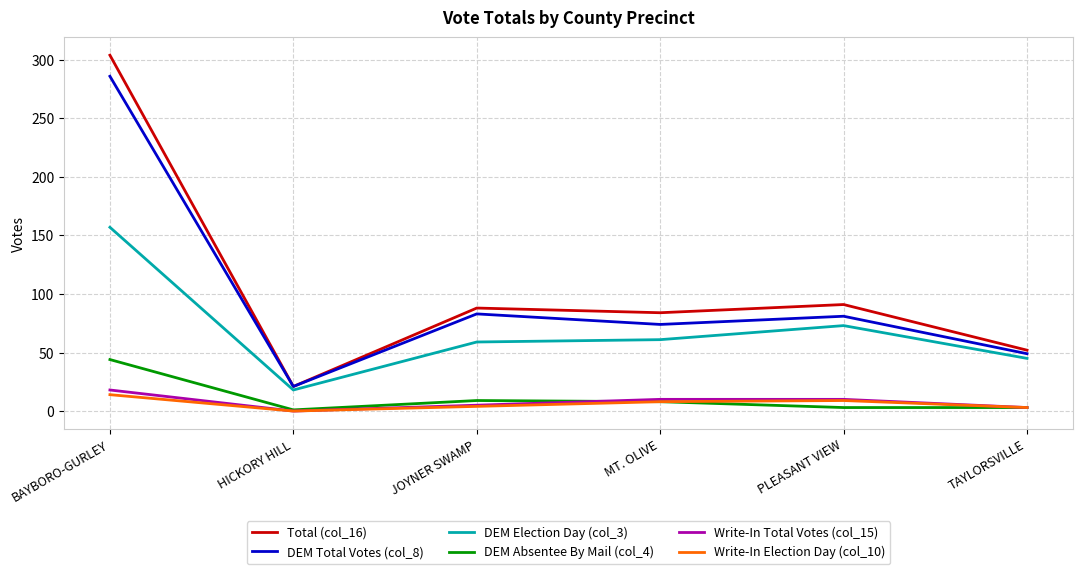

True or false: DEM Absentee By Mail (col_4) and Total (col_16) cross at least once.

False